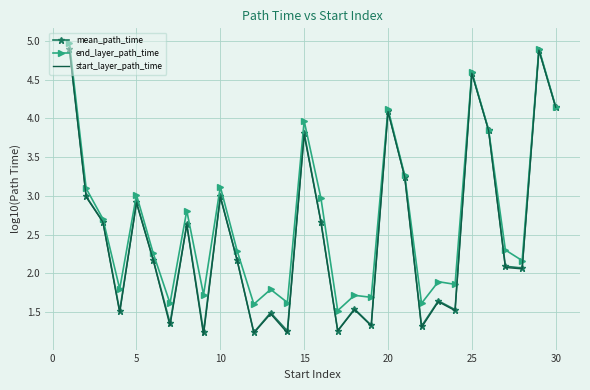

What is the highest value of the start_layer_path_time series?

4.9